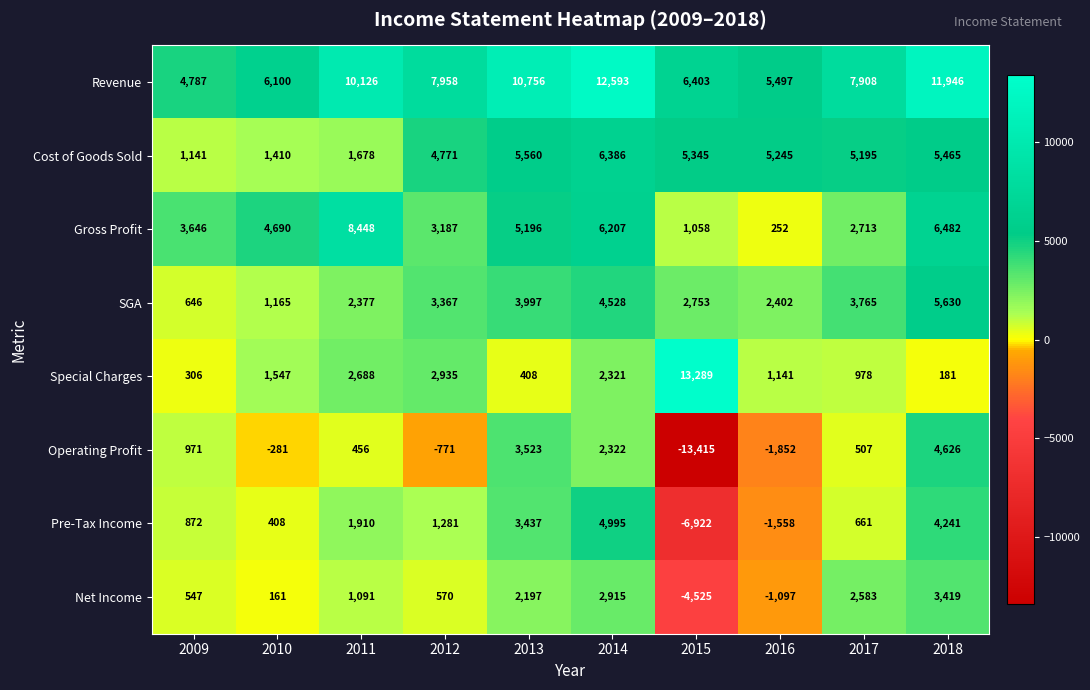

What is the difference between the Cost of Goods Sold values at 2012 and 2018?

694